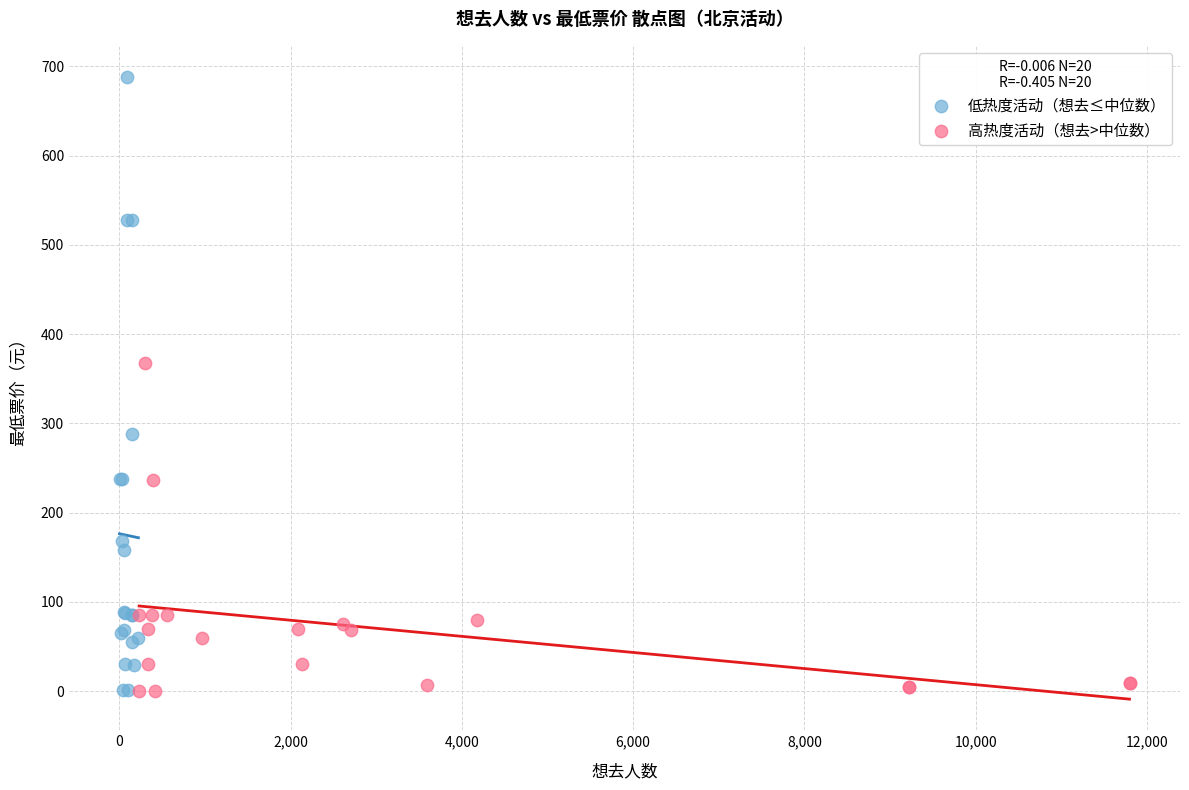

Which series has the widest spread of Y values?

低热度活动（想去≤中位数）